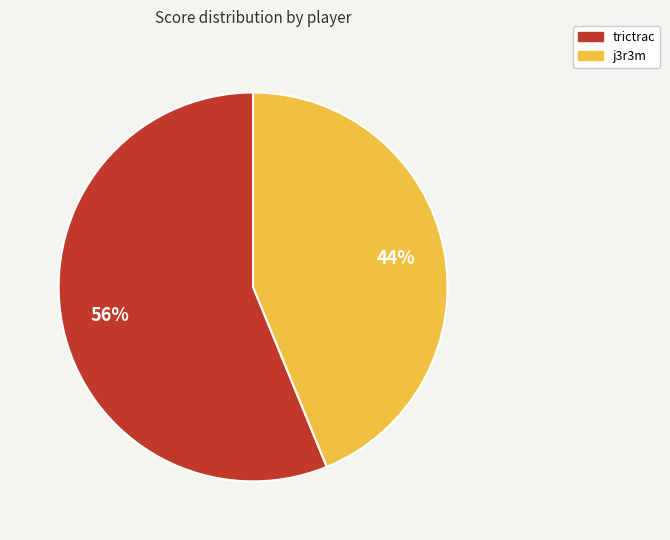

True or false: trictrac accounts for 50% of the total.

False